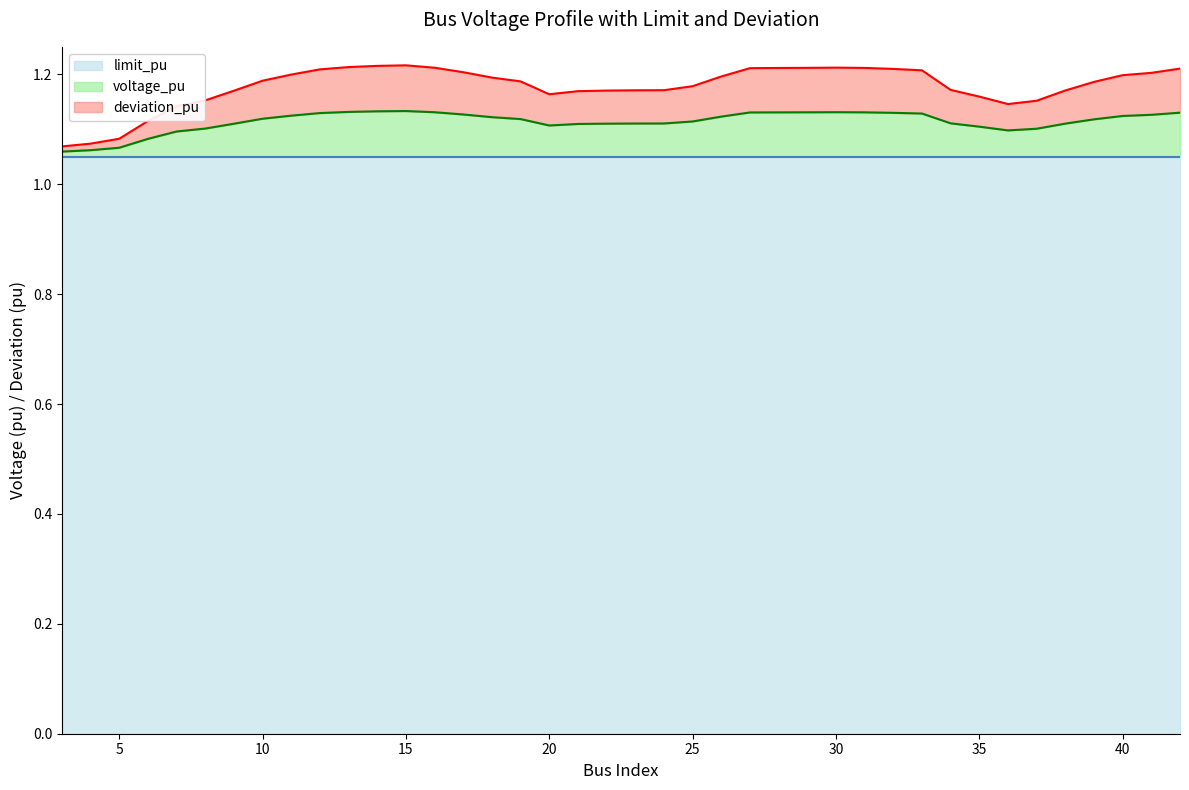

Count the number of categories in the chart.

40